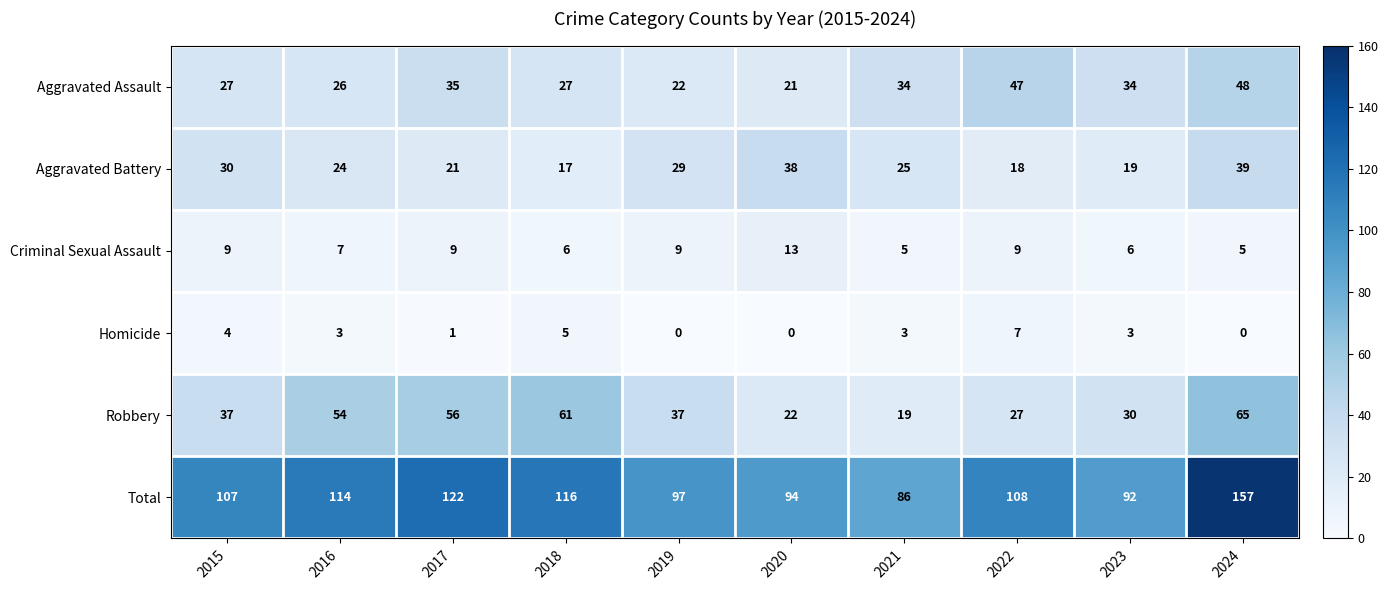

How many series are shown in this chart?

6